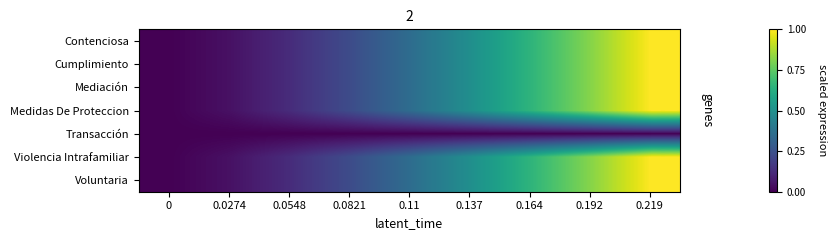

Reading left to right, list all the values displayed in this chart.

Contenciosa: 0=0.0	0.0274=0.0	0.0548=0.1	0.0821=0.2	0.11=0.4	0.137=0.5	0.164=0.6	0.192=0.8	0.219=1.0
Cumplimiento: 0=0.0	0.0274=0.0	0.0548=0.1	0.0821=0.2	0.11=0.4	0.137=0.5	0.164=0.6	0.192=0.8	0.219=1.0
Mediación: 0=0.0	0.0274=0.0	0.0548=0.1	0.0821=0.2	0.11=0.4	0.137=0.5	0.164=0.6	0.192=0.8	0.219=1.0
Medidas De Proteccion: 0=0.0	0.0274=0.0	0.0548=0.1	0.0821=0.2	0.11=0.4	0.137=0.5	0.164=0.6	0.192=0.8	0.219=1.0
Transacción: 0=0.0	0.0274=0.0	0.0548=0.0	0.0821=0.0	0.11=0.0	0.137=0.0	0.164=0.0	0.192=0.0	0.219=0.0
Violencia Intrafamiliar: 0=0.0	0.0274=0.0	0.0548=0.1	0.0821=0.2	0.11=0.4	0.137=0.5	0.164=0.6	0.192=0.8	0.219=1.0
Voluntaria: 0=0.0	0.0274=0.0	0.0548=0.1	0.0821=0.2	0.11=0.4	0.137=0.5	0.164=0.6	0.192=0.8	0.219=1.0